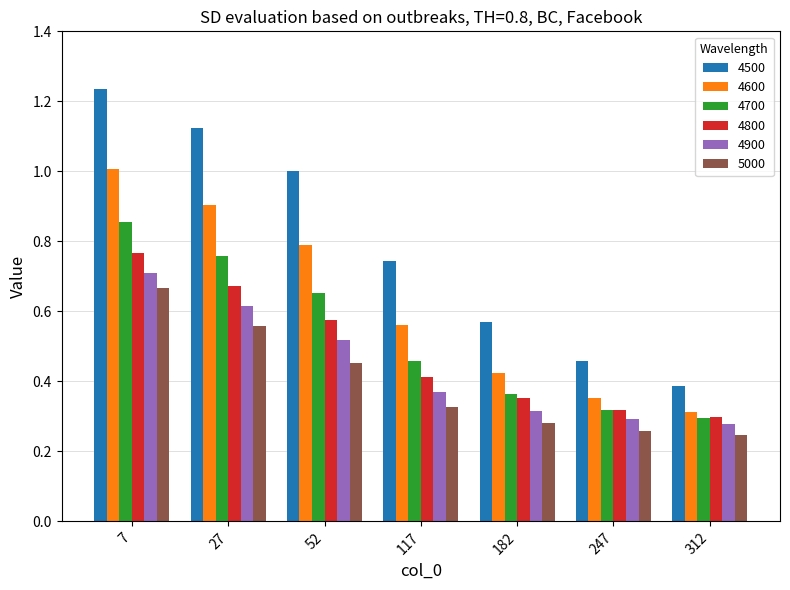

Where is 4700 nearest to the value 0?

312